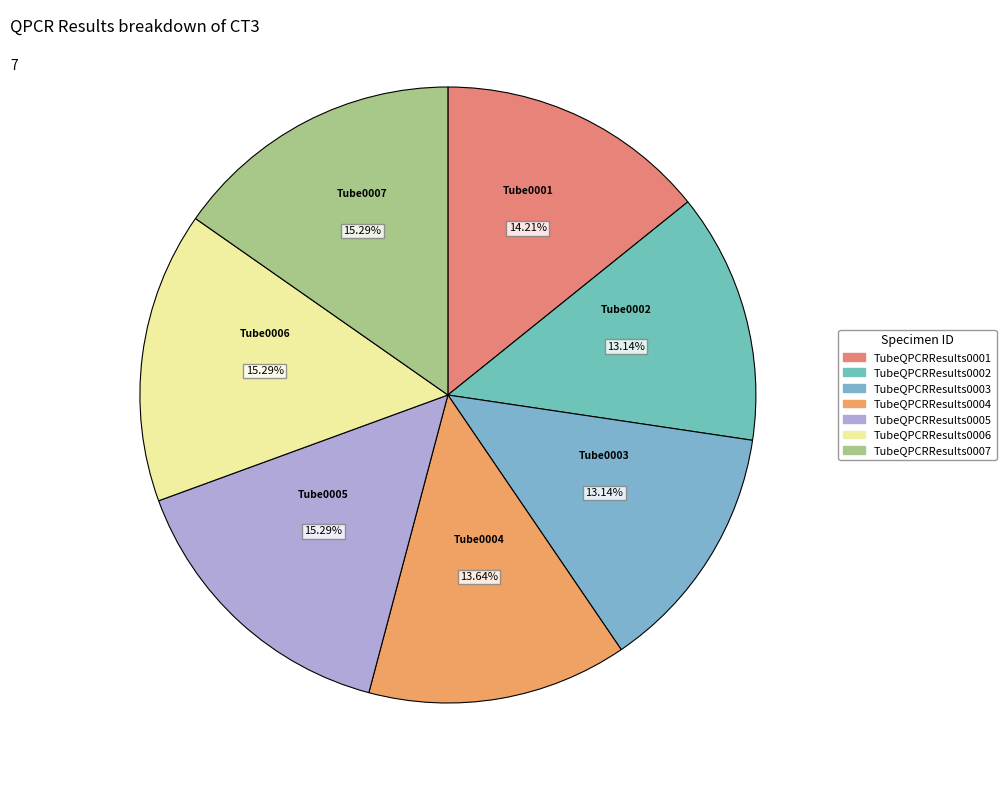

How much of the chart is everything except TubeQPCRResults0007?

84.7%